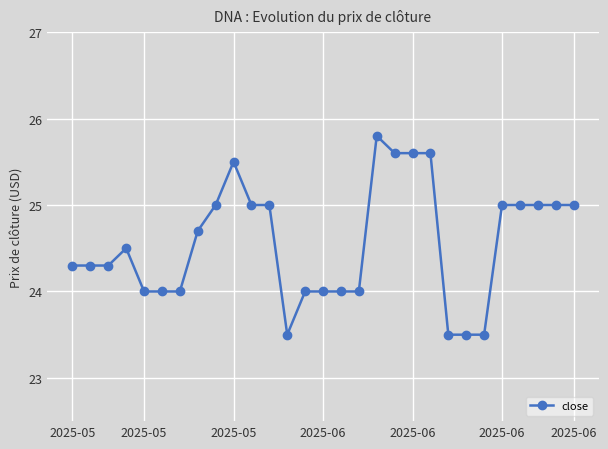

What is the maximum value shown in the chart?

25.8